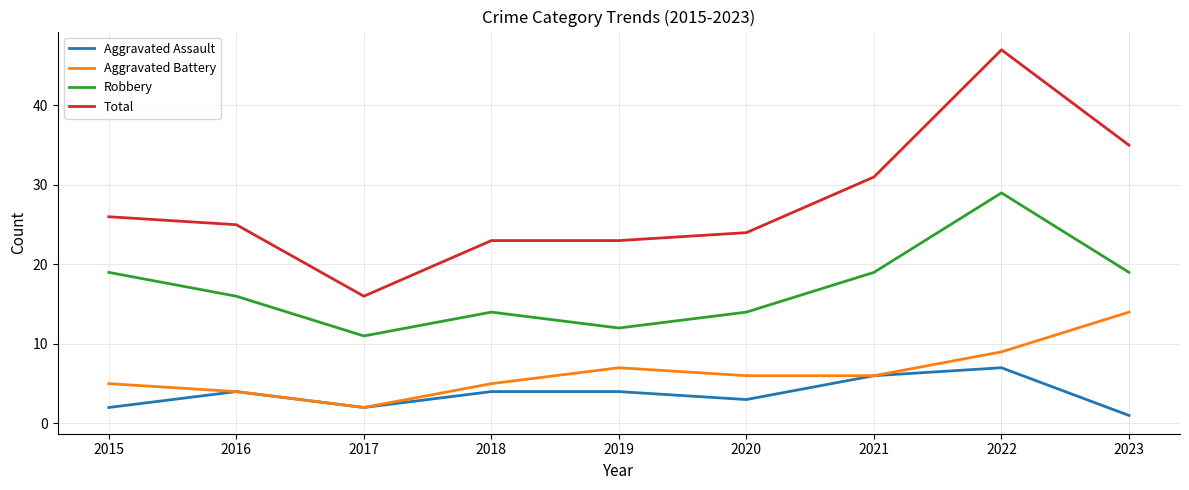

At which category is the sum across all series the highest?

2022